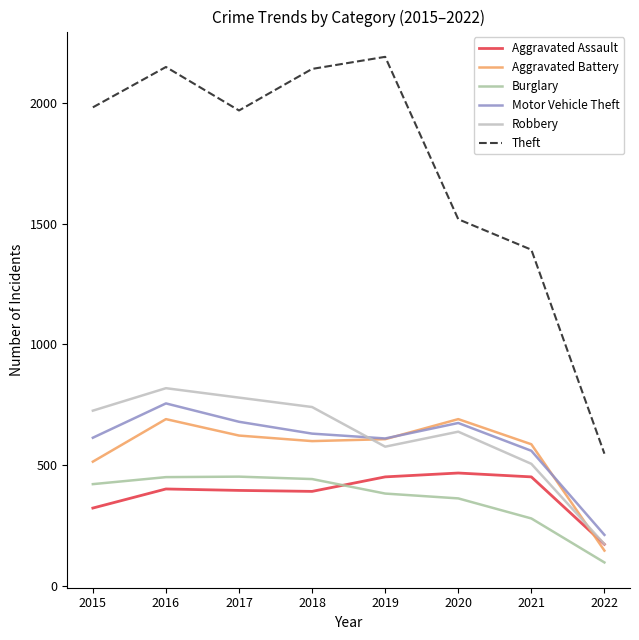

Which series has the largest total across all categories?

Theft